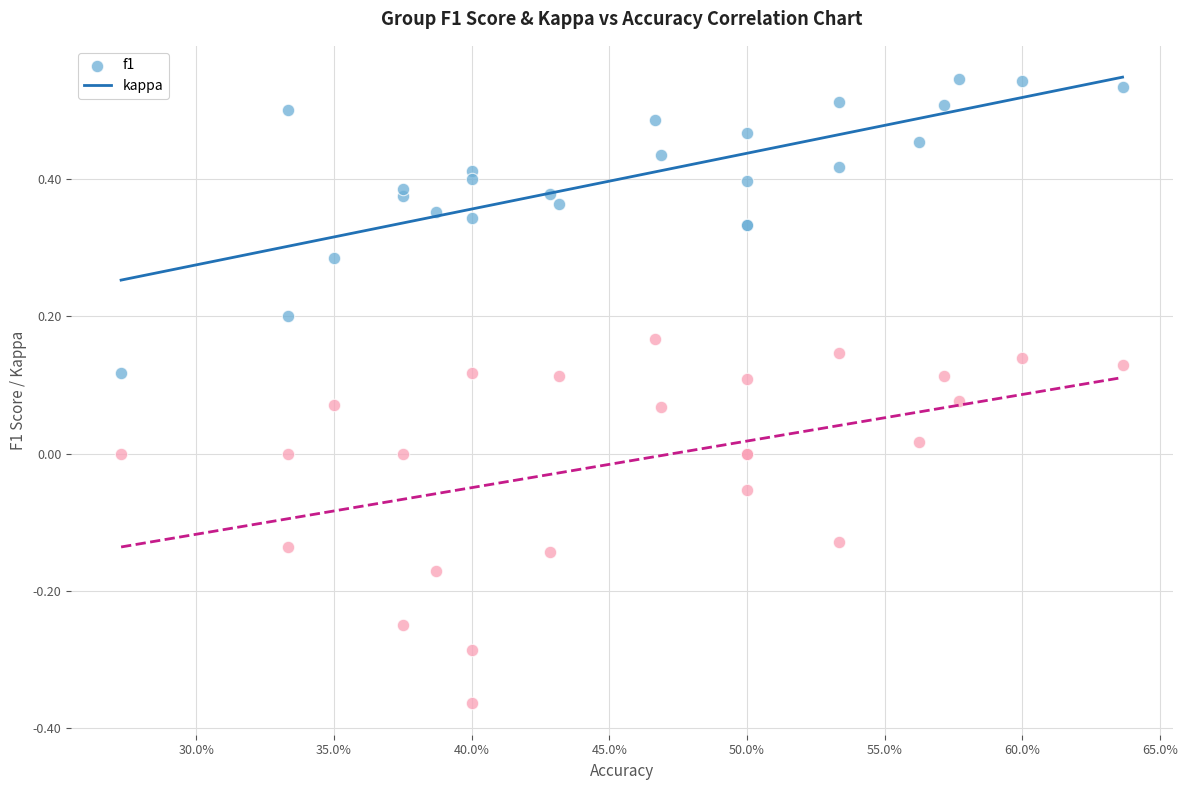

Which series reaches the maximum Y coordinate?

f1